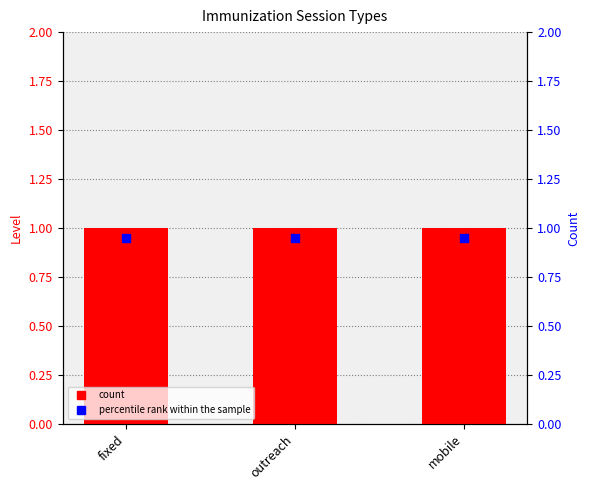

Which series has the largest total across all categories?

Level